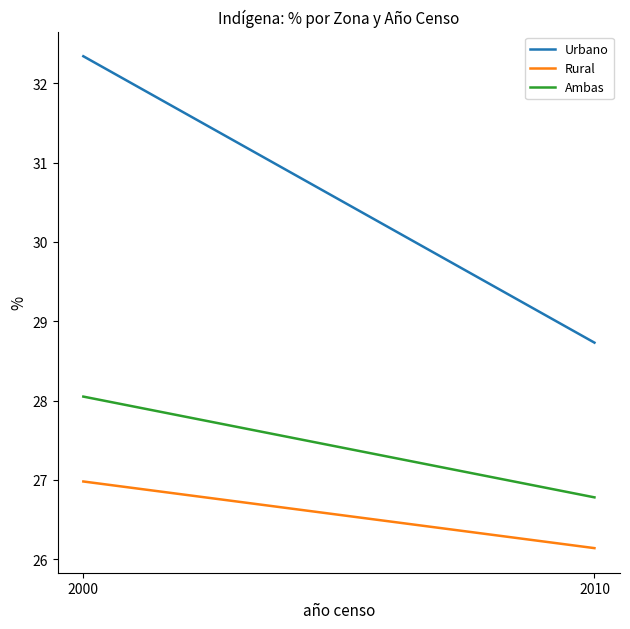

Reading left to right, what are all the values shown in this chart?

Urbano: 2000=32.3	2010=28.7
Rural: 2000=27.0	2010=26.1
Ambas: 2000=28.1	2010=26.8